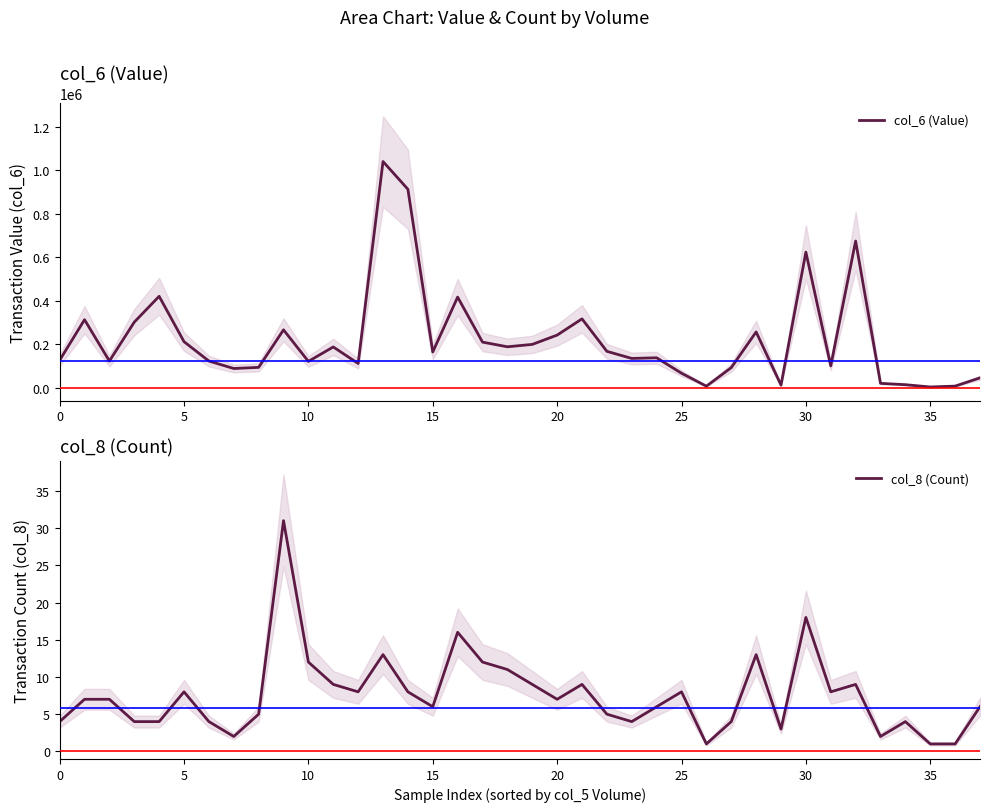

What is the approximate value of col_6 (Value) at 27?

92940